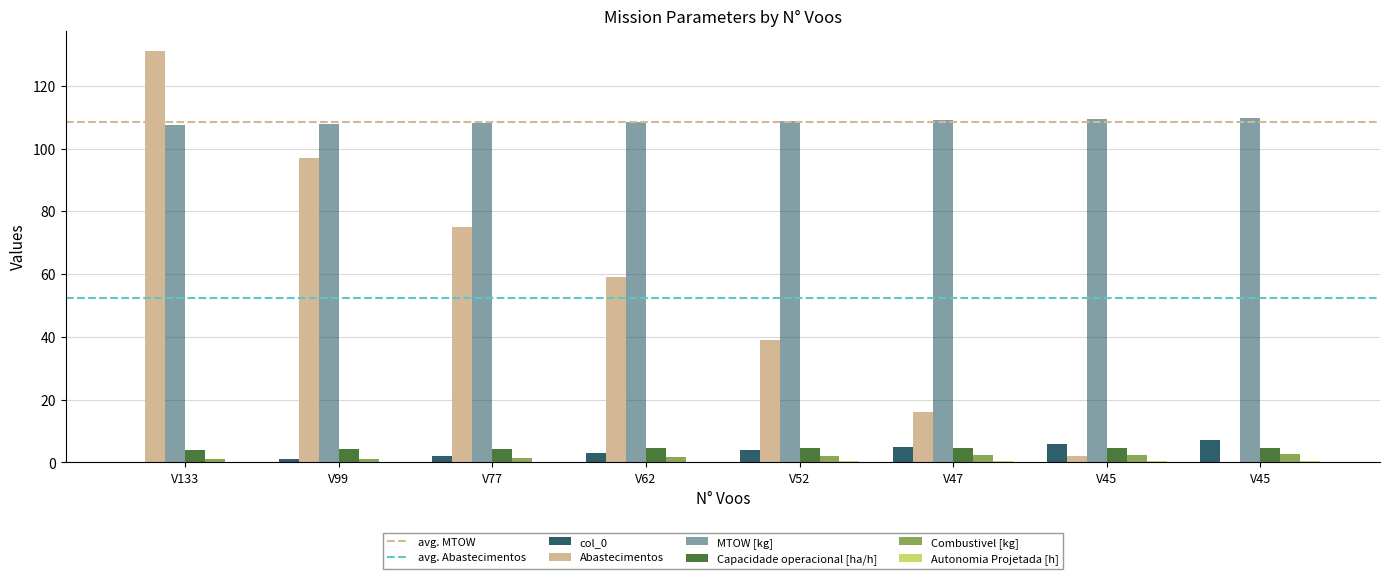

How many values in Abastecimentos are above zero?

7